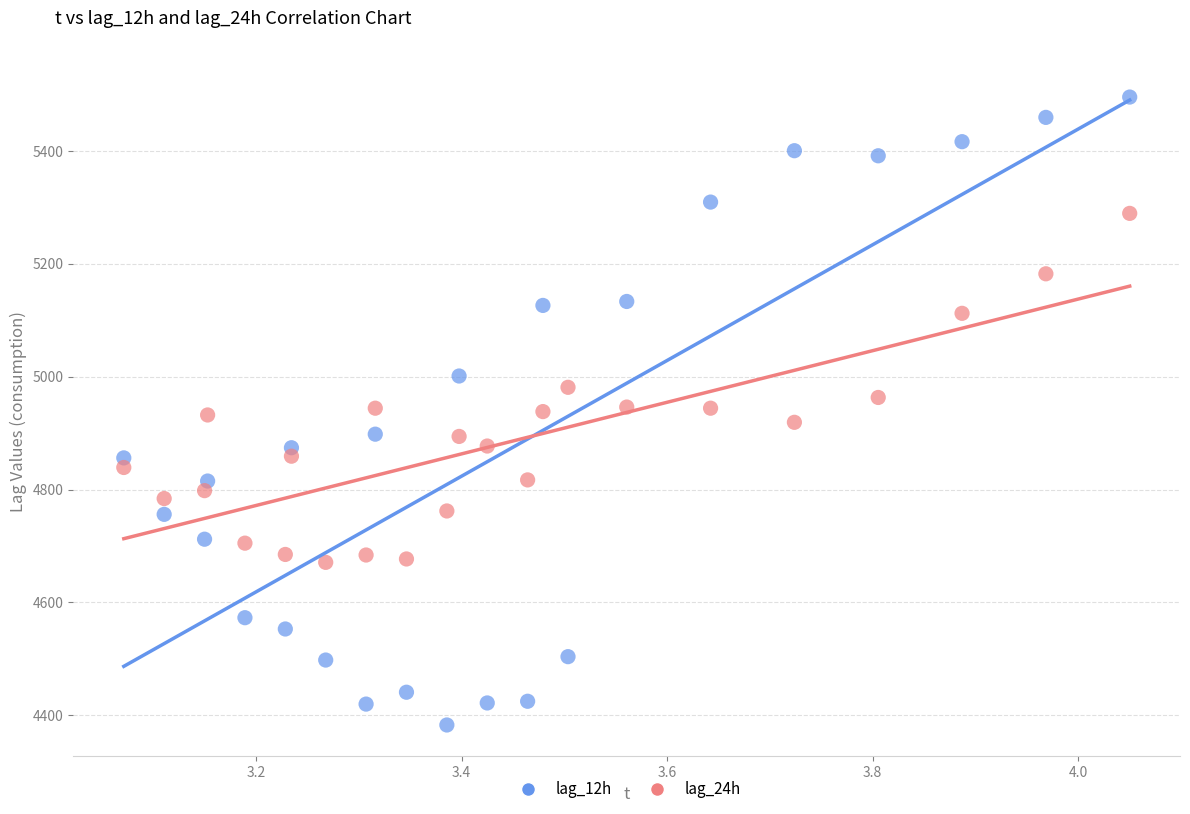

Which series has the widest spread of Y values?

lag_12h